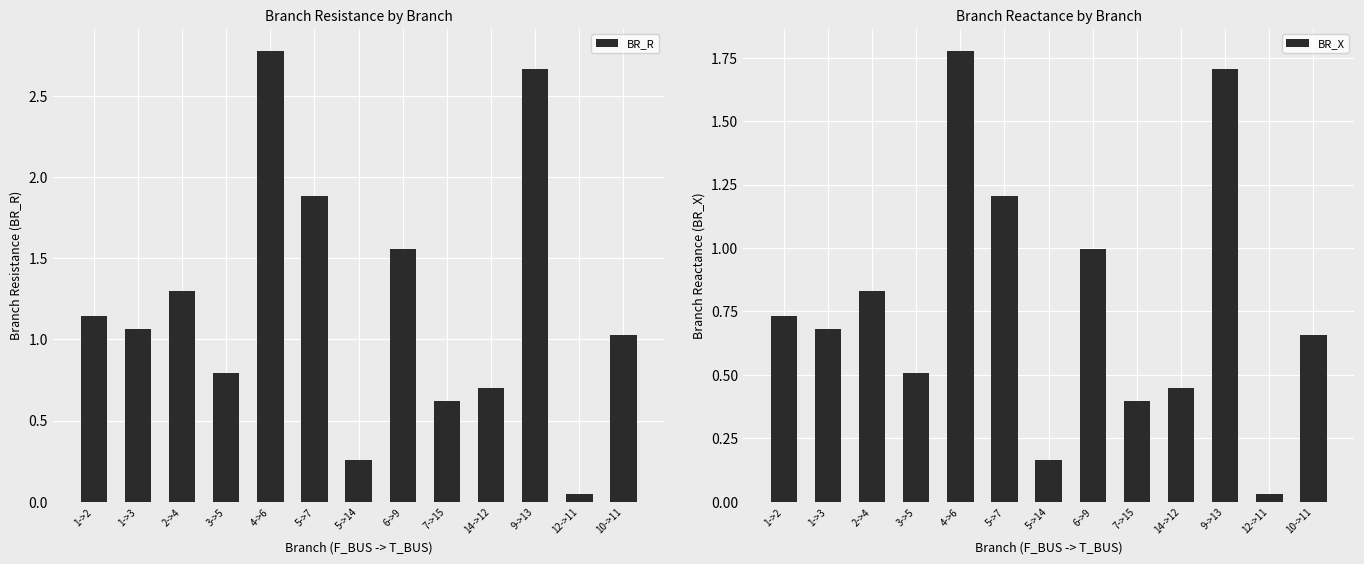

List the labels in order of BR_X value, largest first.

4->6, 9->13, 5->7, 6->9, 2->4, 1->2, 1->3, 10->11, 3->5, 14->12, 7->15, 5->14, 12->11